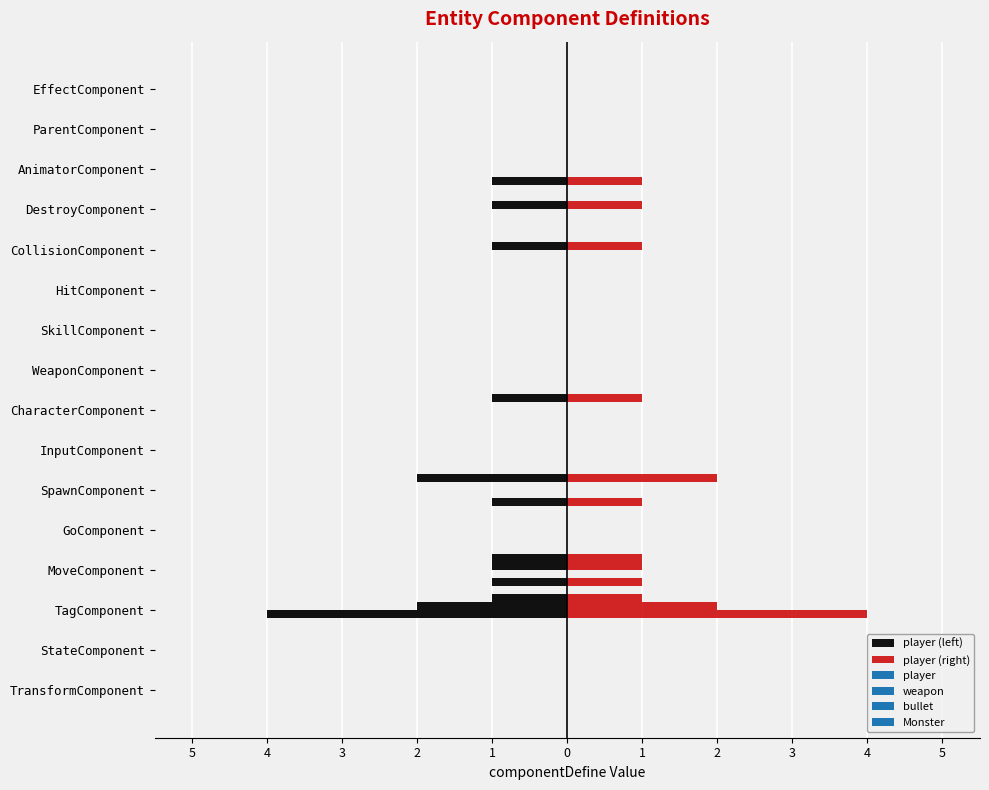

The player (left) series shows -1 at MoveComponent. True or false?

False